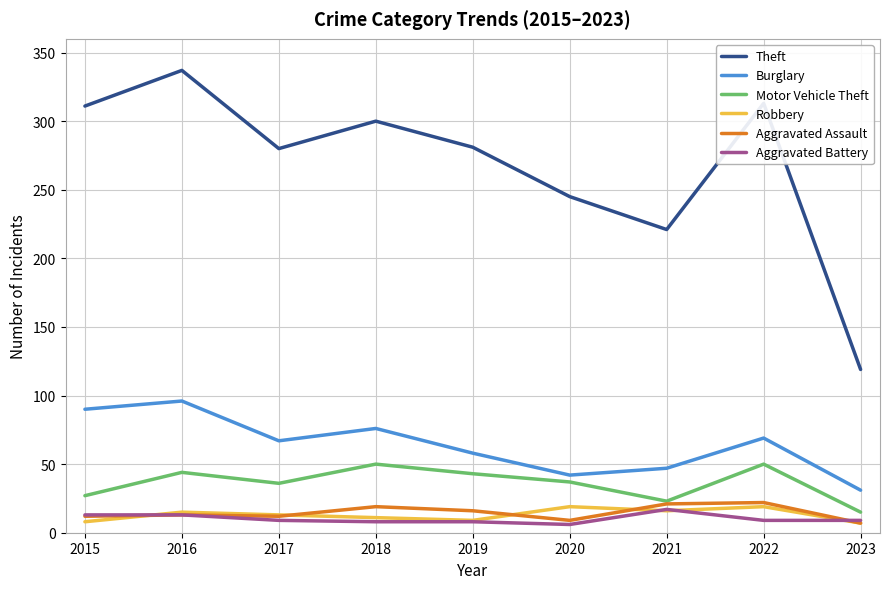

What is the spread (max minus min) of values at 2019?

273